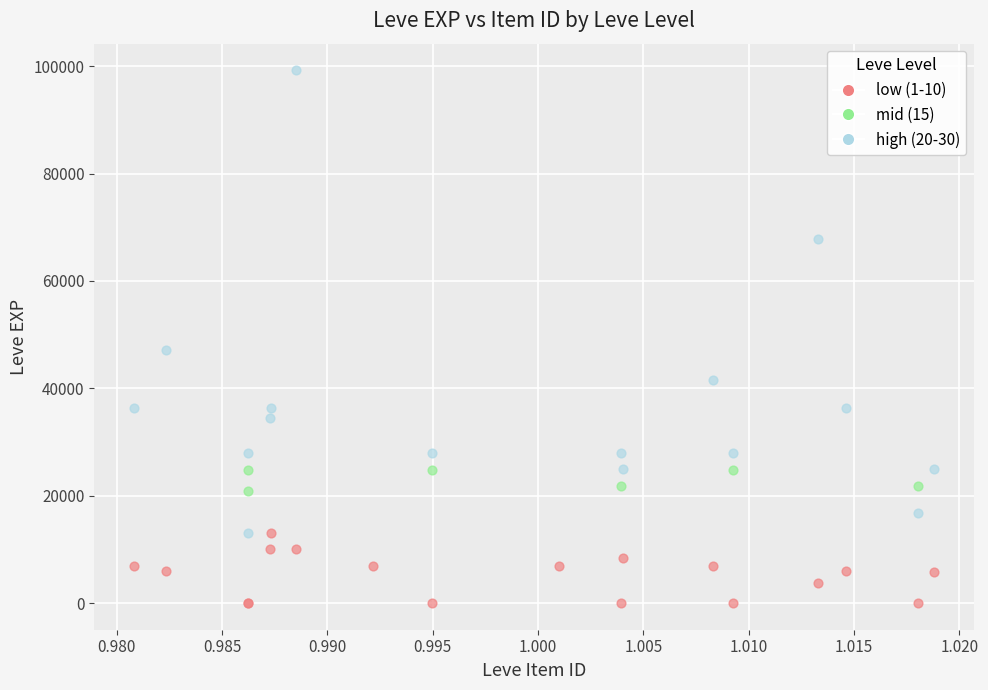

Which series reaches the maximum Y coordinate?

high (20-30)